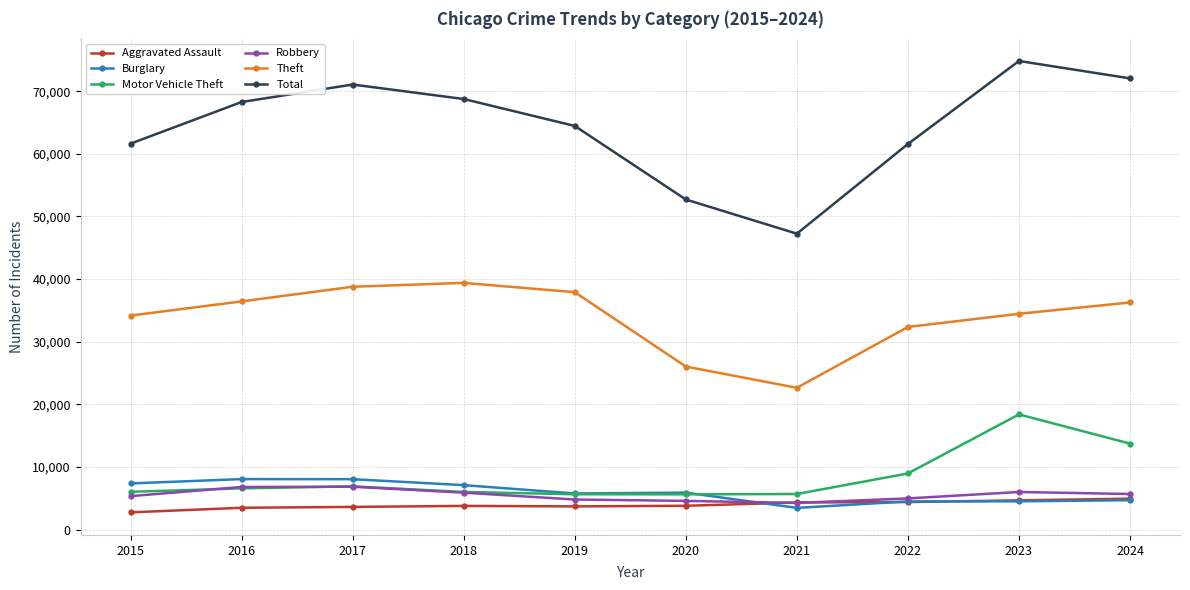

What is the total value across all series at 2022?

116727